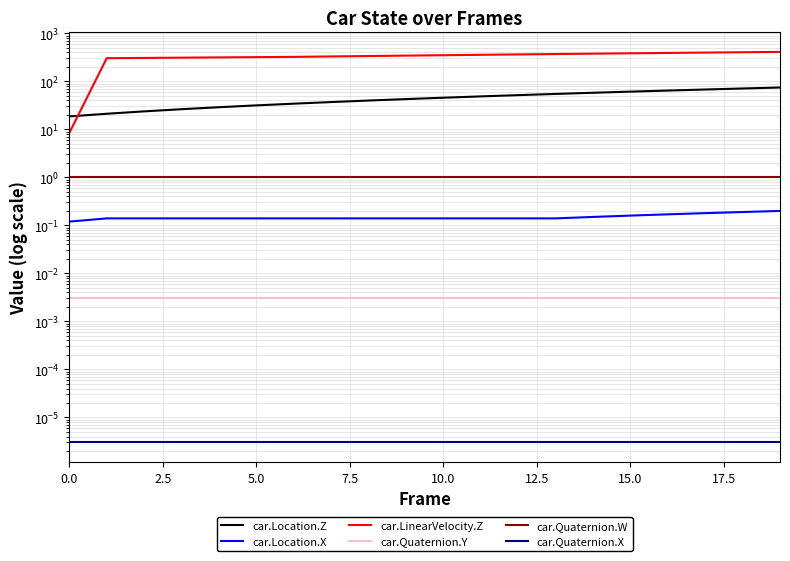

What is the label of the 10th point from the left?

9